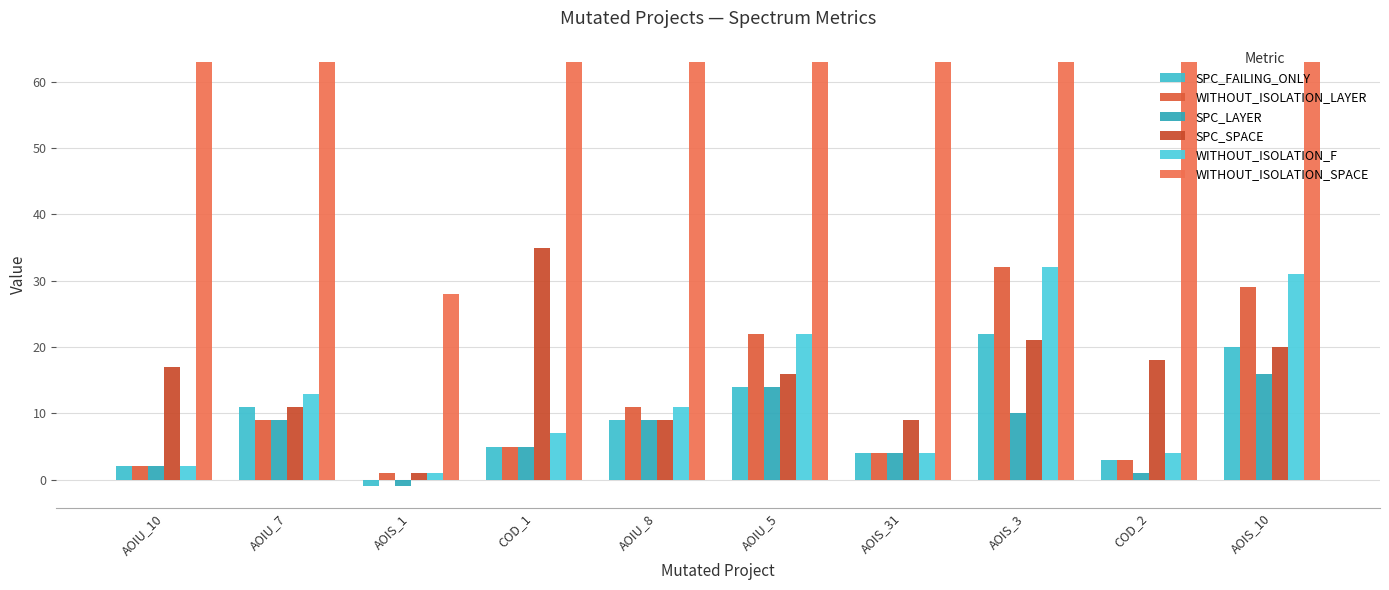

How many categories are shown in the chart?

10